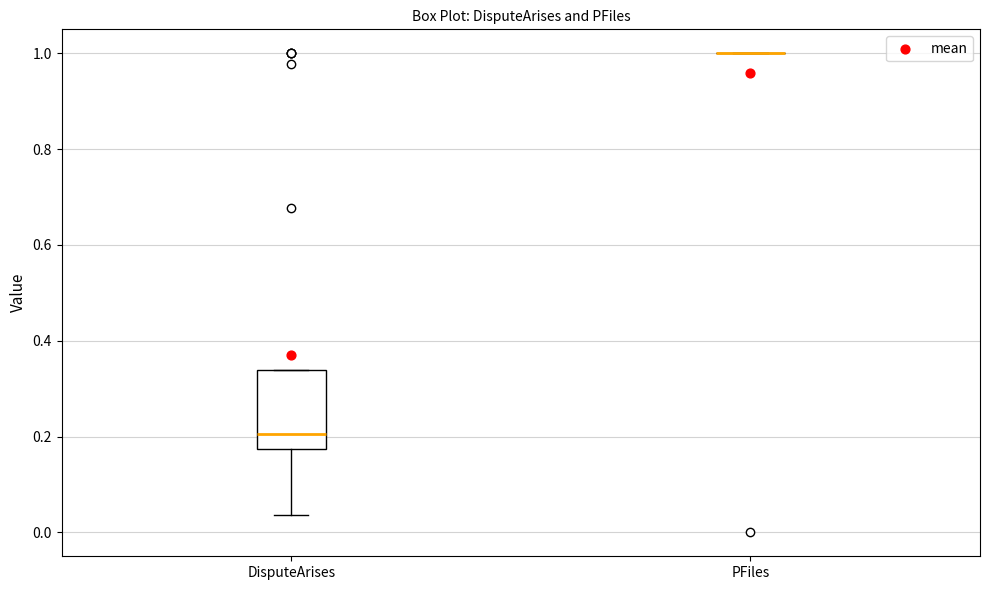

Reading left to right, read every box against the y-axis: the position of its median line, the range the box covers, and the ends of its whiskers. The values are not printed on the chart, so give them approximately, as read against the axis.

DisputeArises: median 0.20, box 0.18 to 0.34, whiskers 0.04 to 0.34
PFiles: box collapsed to a line at 1.00, whiskers 1.00 to 1.00